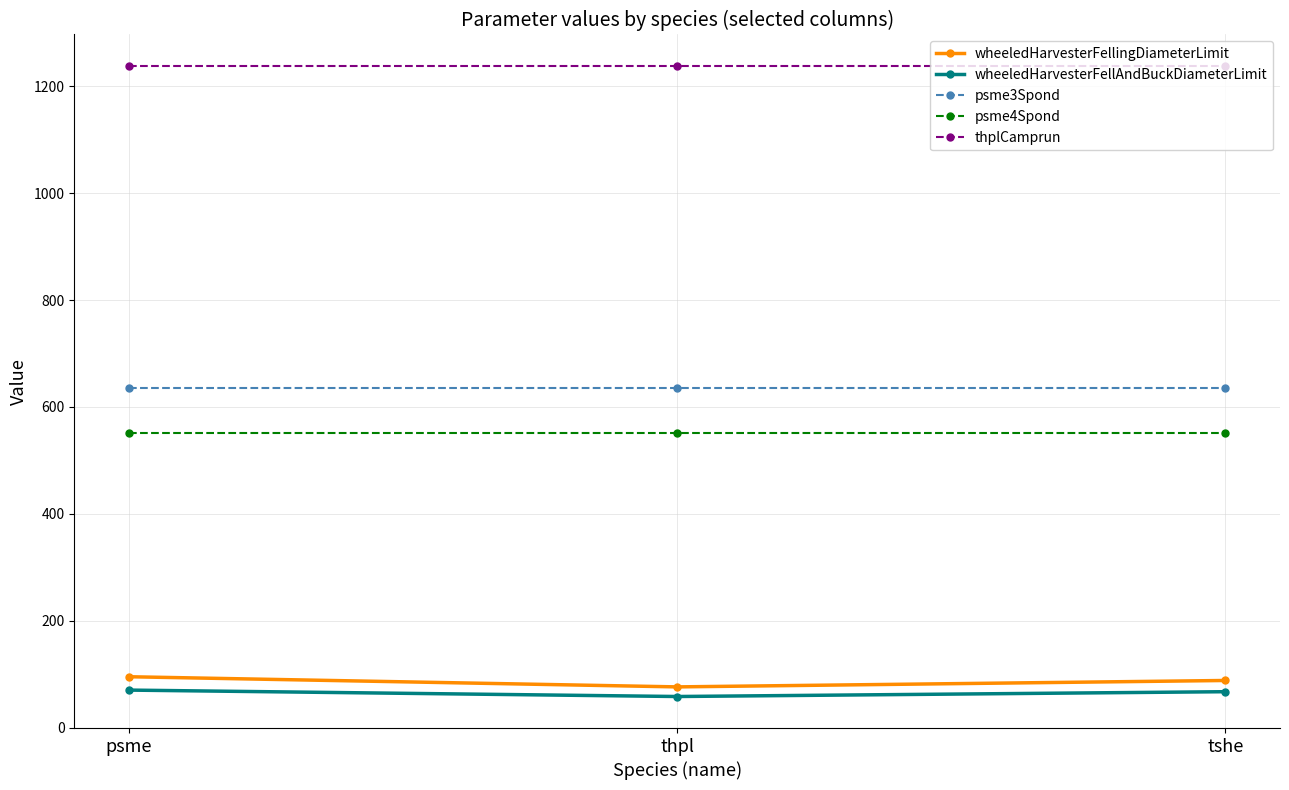

How many lines are shown in the chart?

5